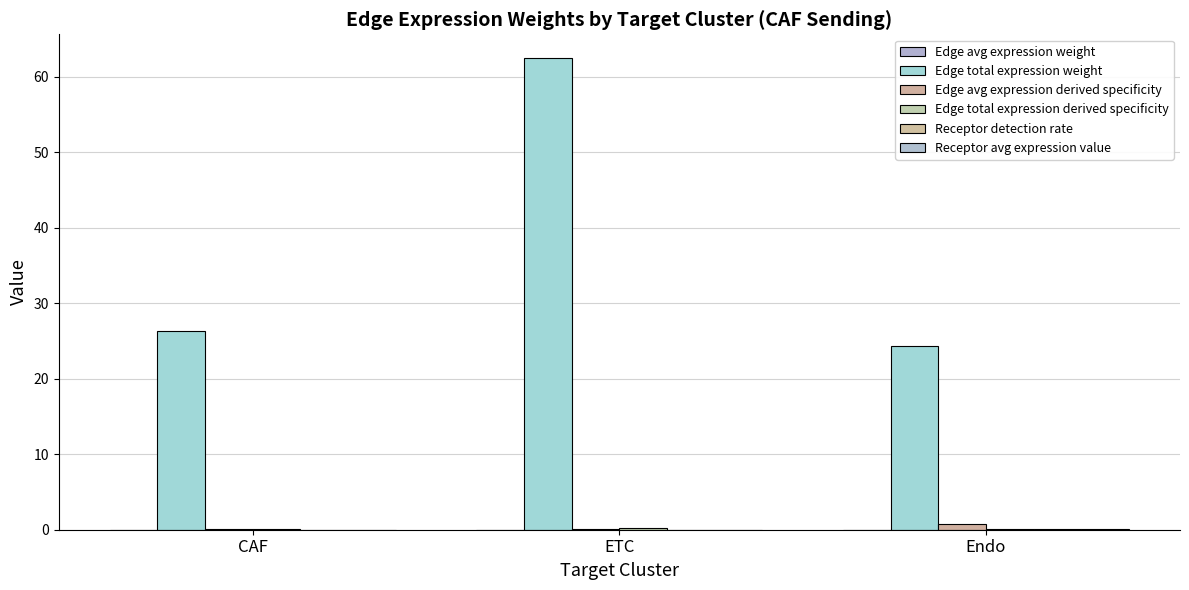

What is the sum of all Edge total expression weight values?

113.1